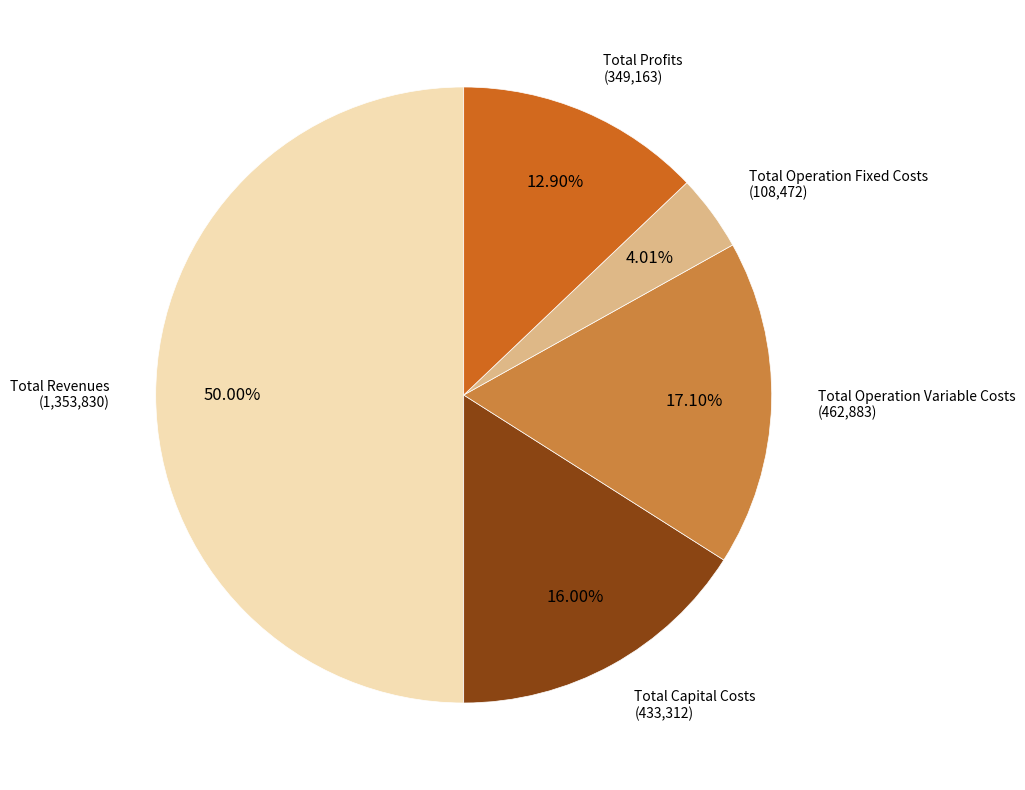

True or false: Total Operation Fixed Costs accounts for 4% of the total.

True